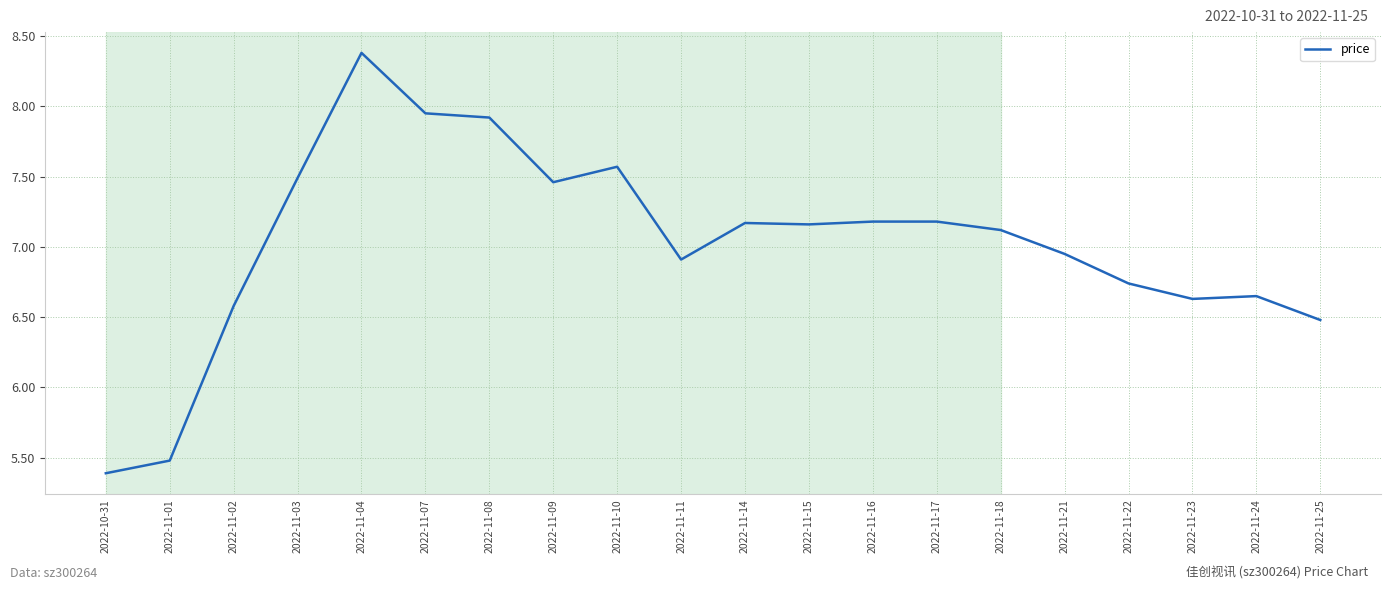

What is the maximum value shown in the chart?

8.4